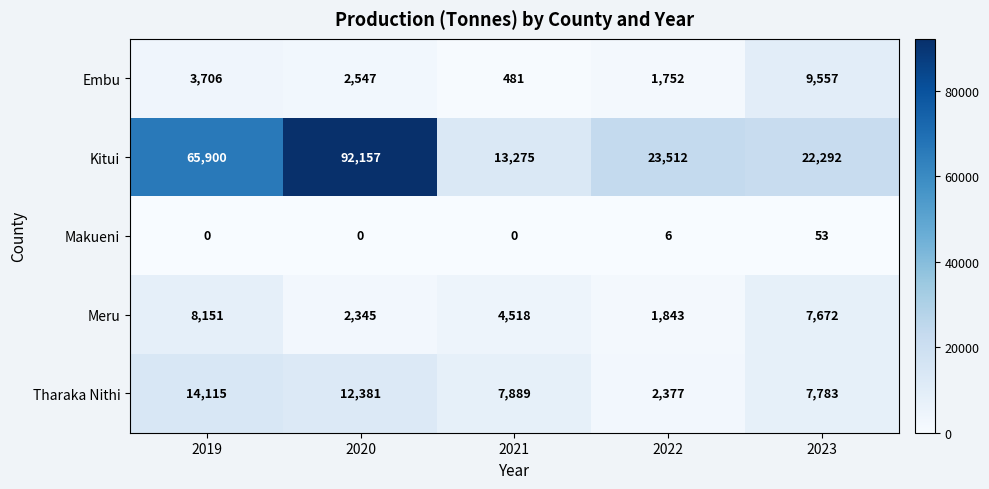

Rank the series by their maximum value, from highest to lowest.

Kitui, Tharaka Nithi, Embu, Meru, Makueni